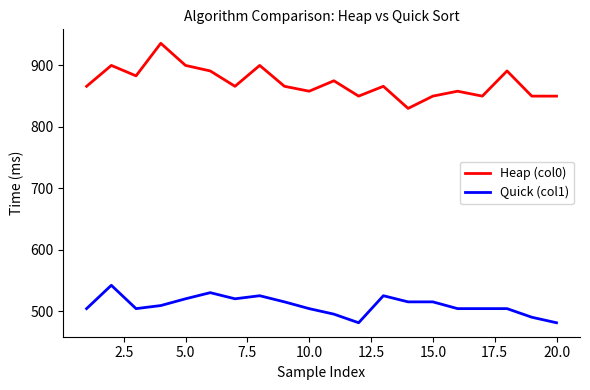

Which series has the largest total across all categories?

Heap (col0)